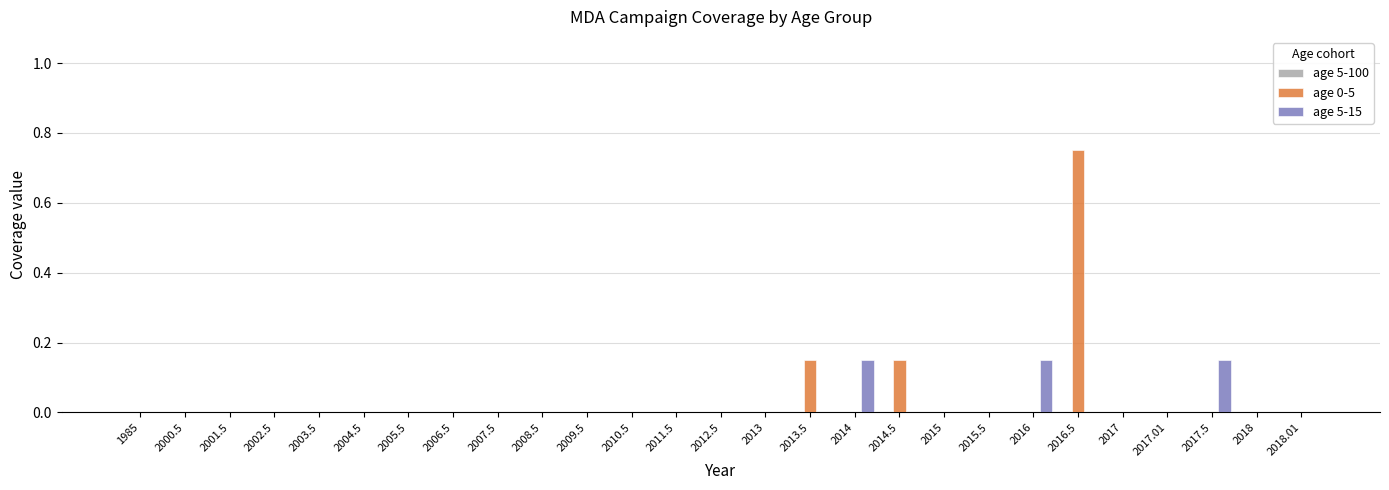

Between 2013.5 and 2017.01, which series saw the biggest shift?

age 0-5